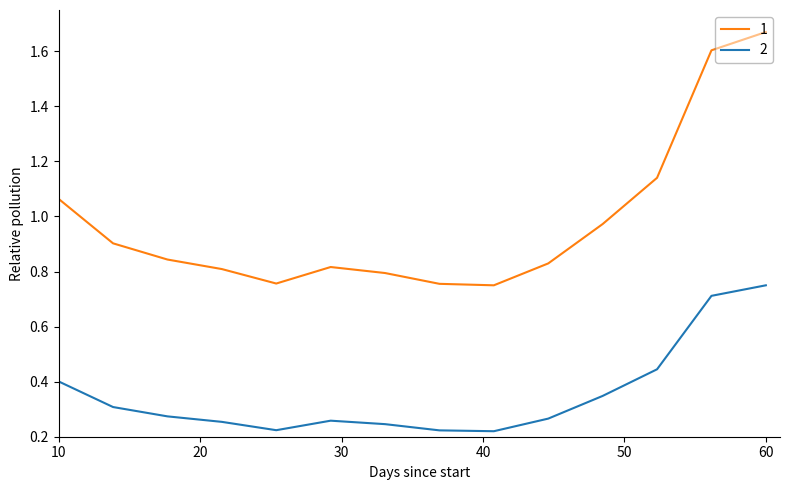

List the series in order of their overall mean, highest first.

1, 2